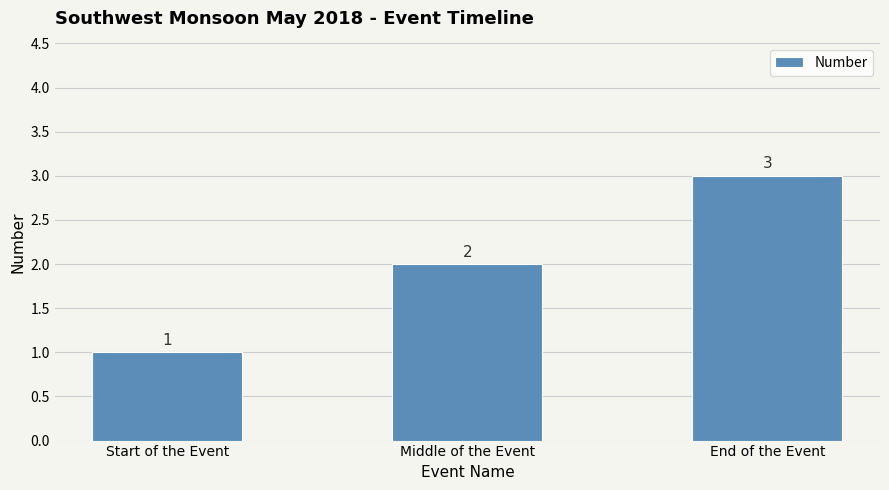

What is the difference between the values at End of the Event and Start of the Event?

2